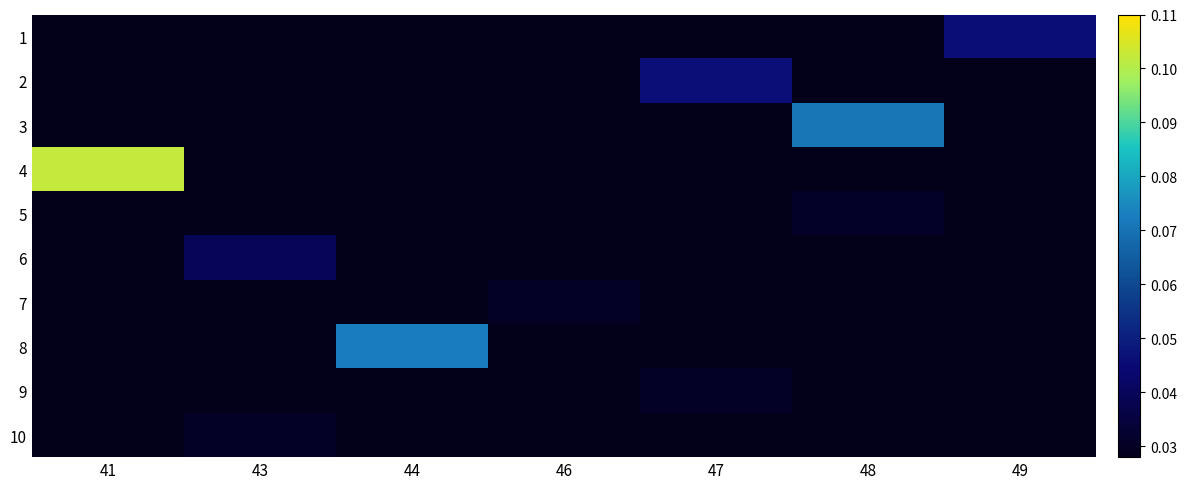

Which category has the highest value across all series?

41